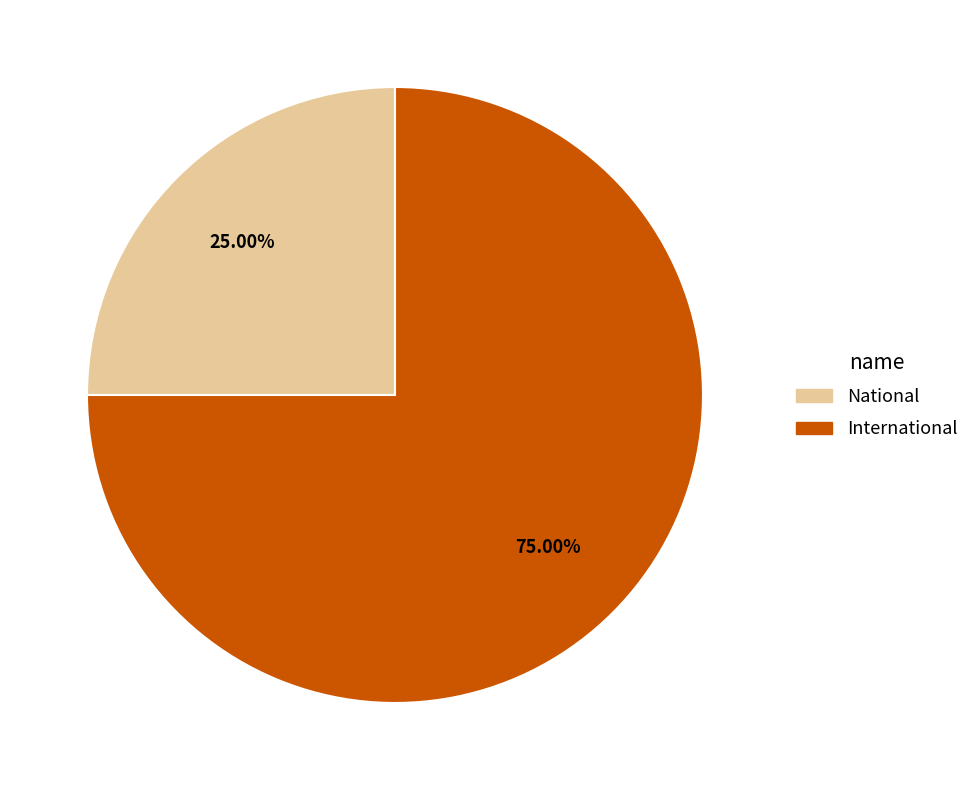

To the nearest percent, what is the difference between the largest and smallest slice percentages?

50%